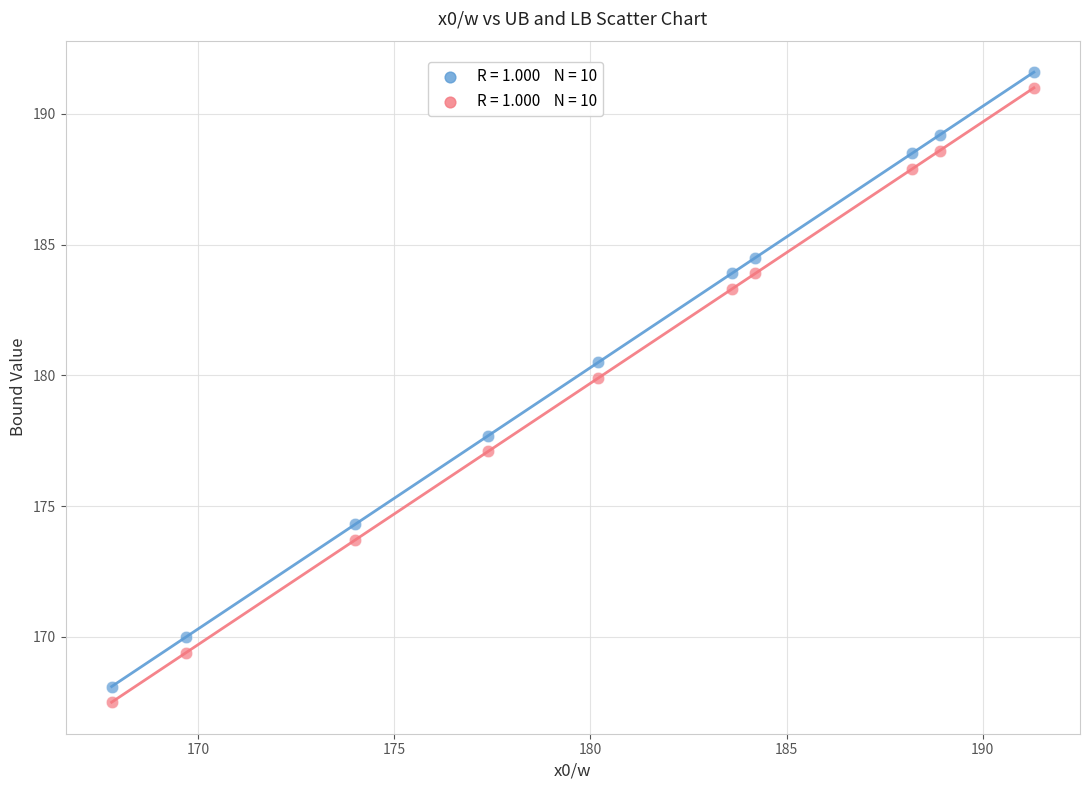

Across all series, what Y value is closest to 179?

179.9